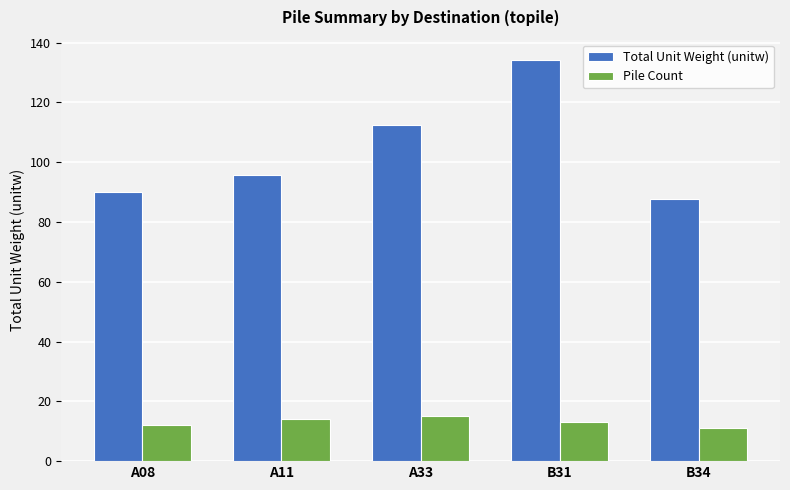

Which label corresponds to the largest value in the chart?

B31